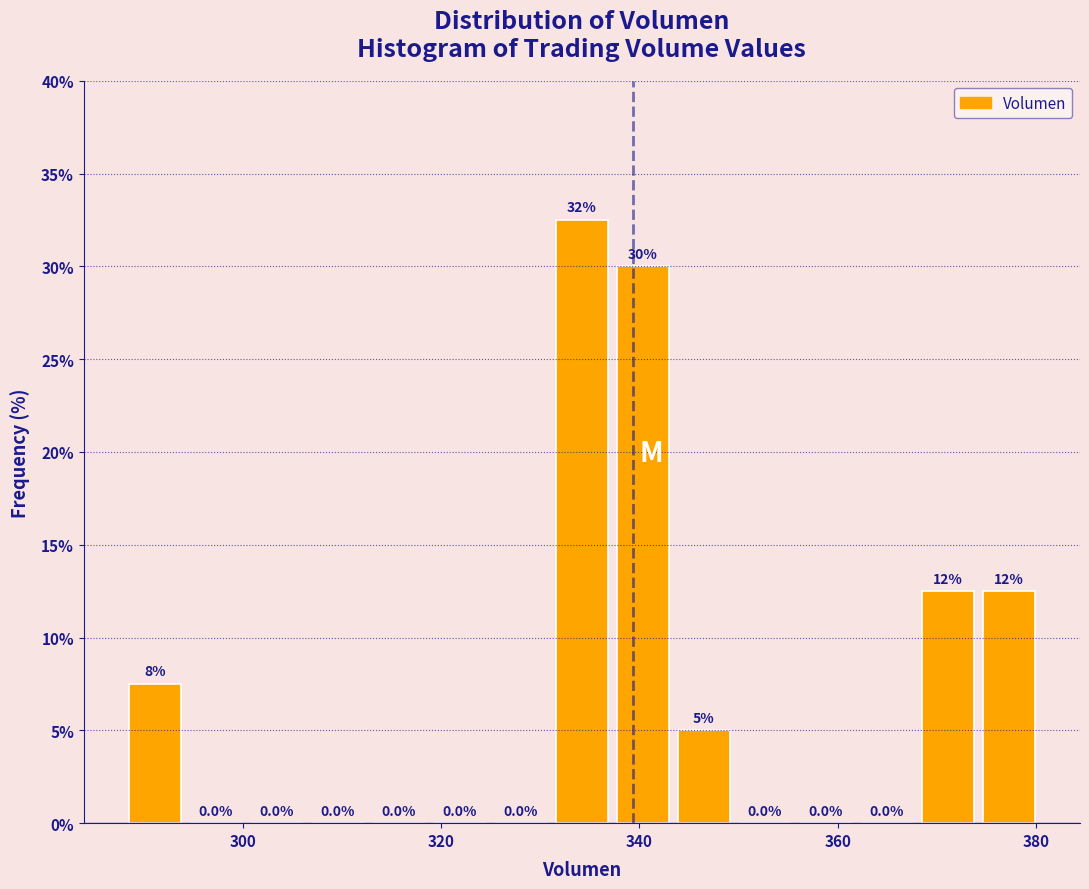

Read against the x-axis, roughly where is the centre of the tallest bar?

334